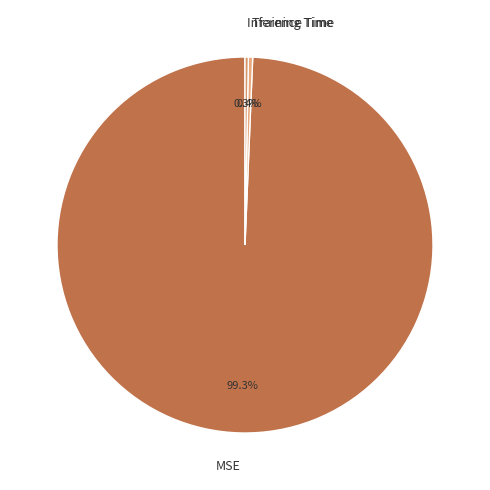

To the nearest percent, what is the difference between the MSE and Training Time slice percentages?

99%